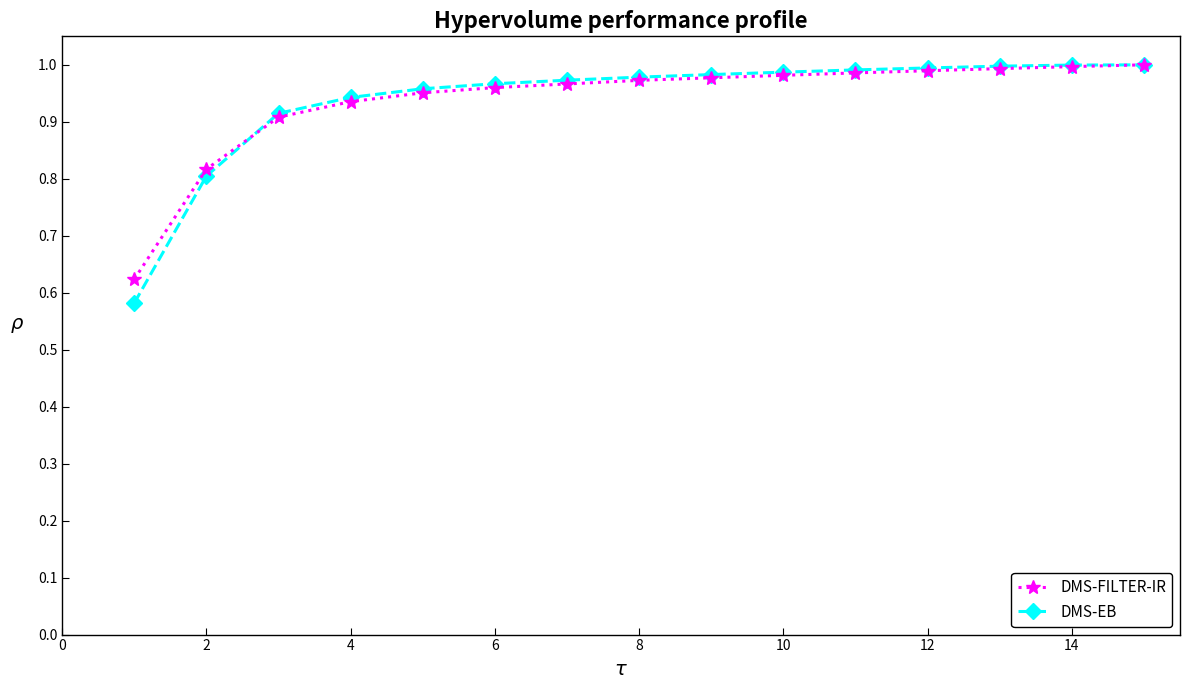

Is this an area chart (filled region under the line)?

No